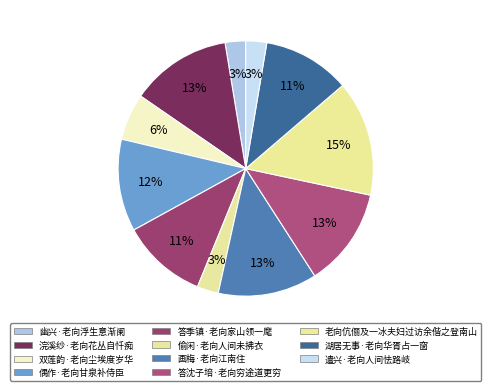

How many slices are in this pie chart?

11